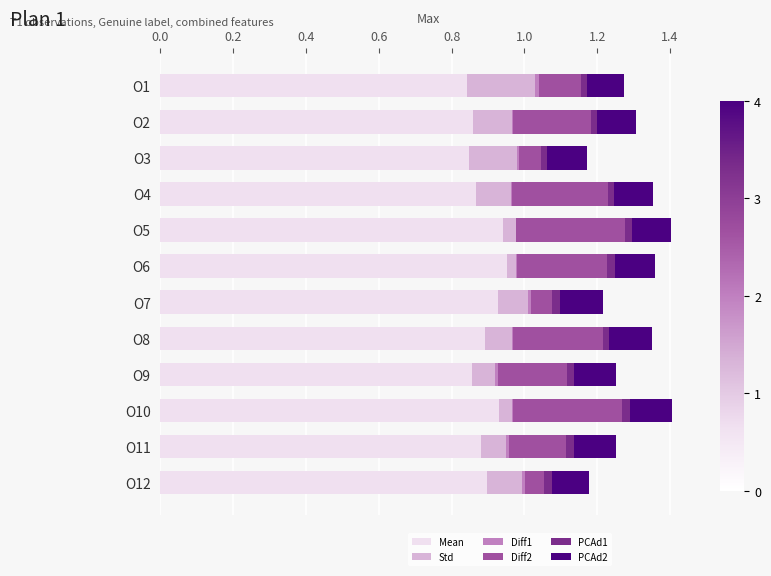

Count the number of data series in this chart.

6